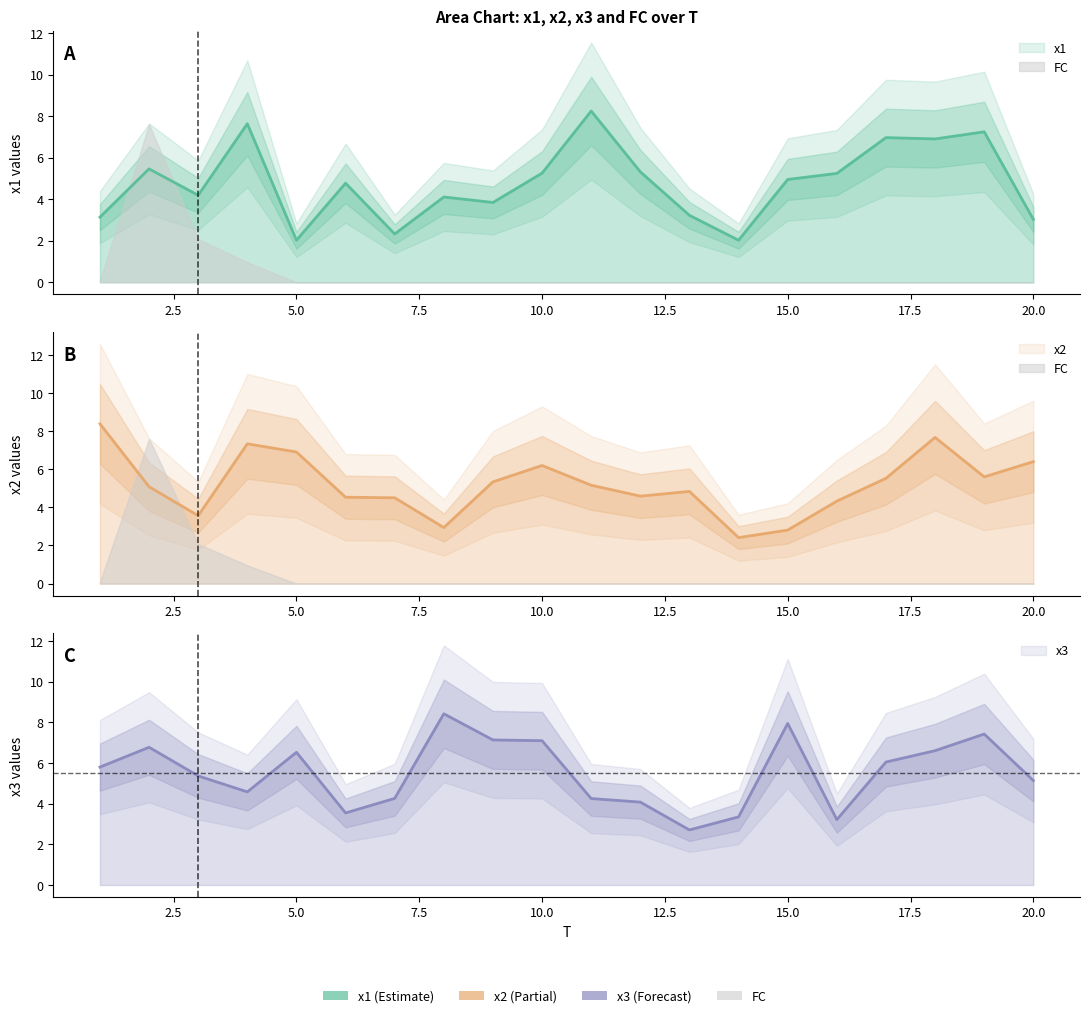

Where does the x3 series first go above 5?

1